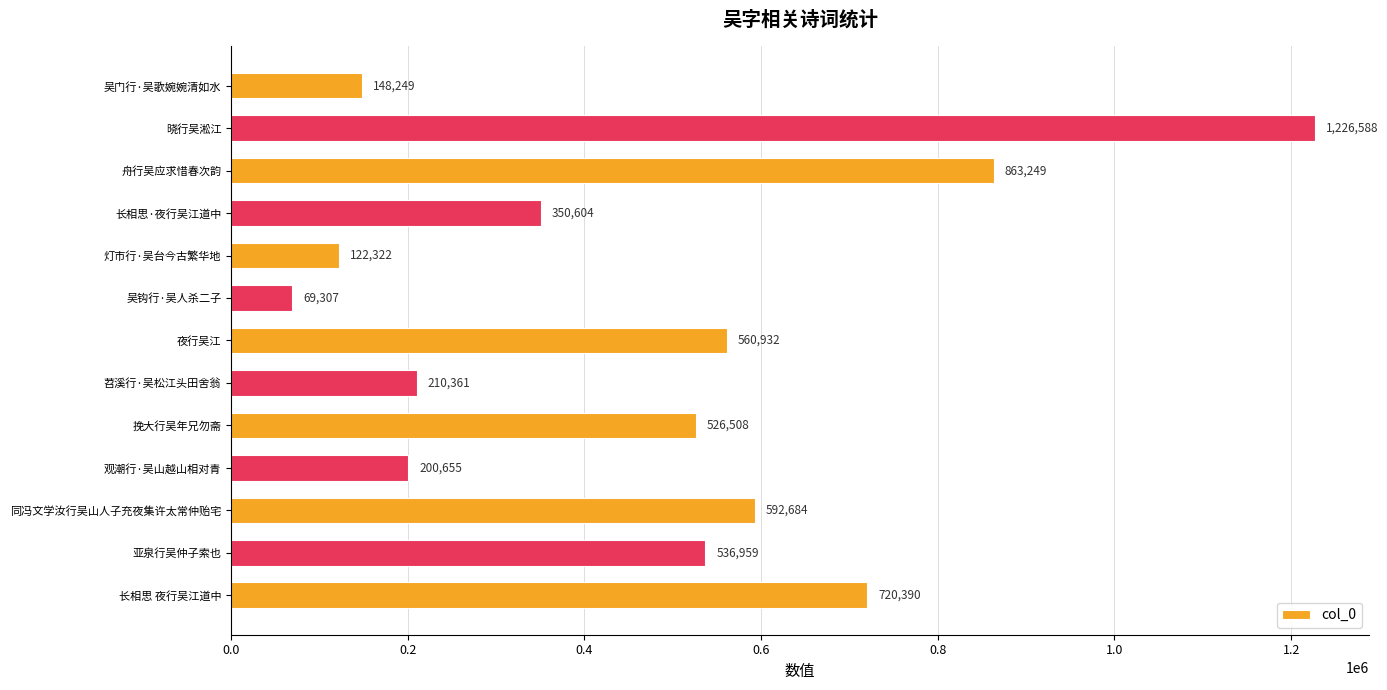

What is the change in value from 苕溪行·吴松江头田舍翁 to 吴门行·吴歌婉婉清如水?

-62112